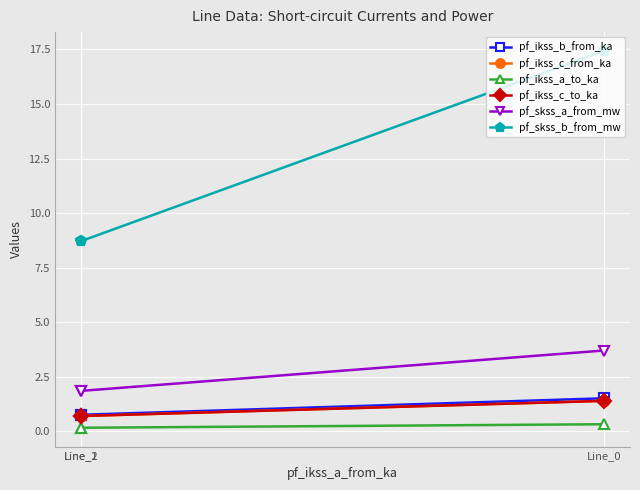

Count the pf_skss_a_from_mw values in the range 1 to 3.

2